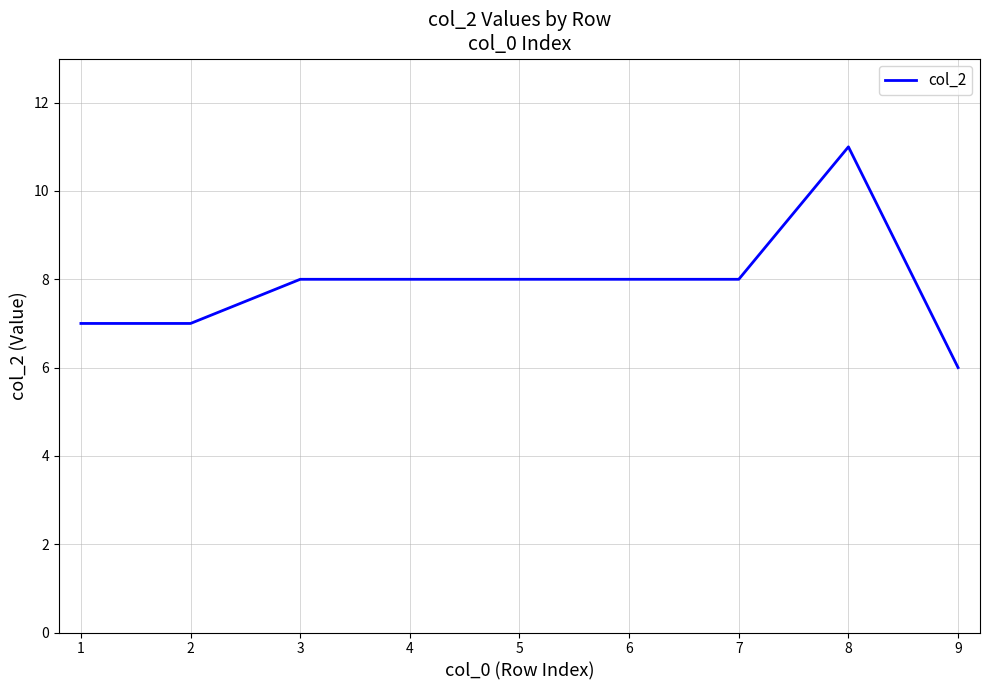

How many values are between 7 and 8?

7